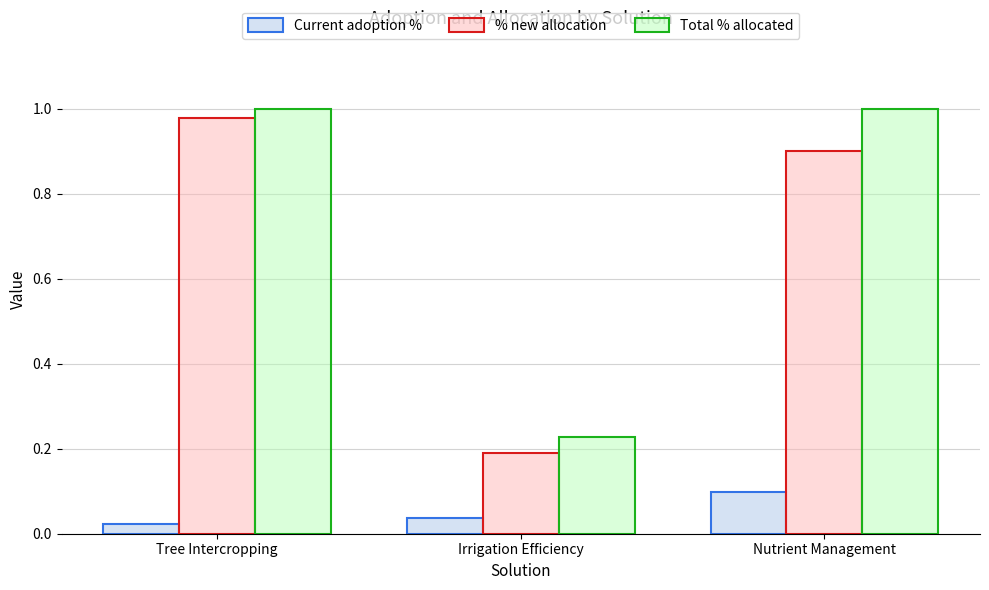

What is the label of the 2nd bar from the right?

Irrigation Efficiency